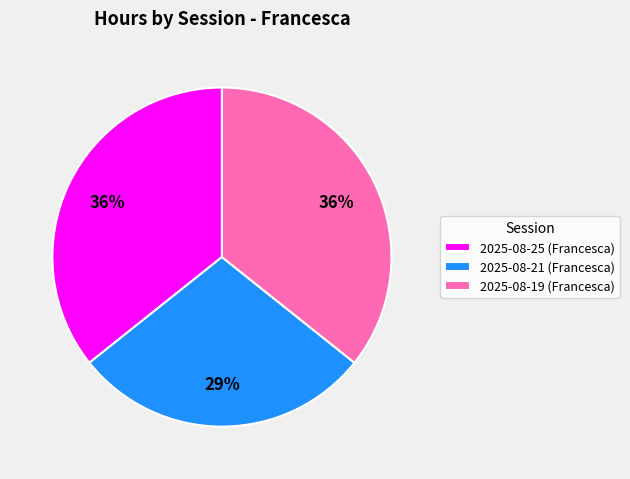

Do 2025-08-19 (Francesca) and 2025-08-25 (Francesca) together represent more than half of the pie?

Yes